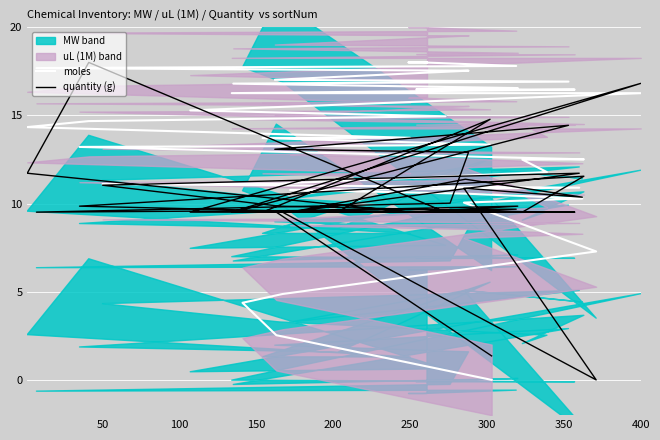

Which series has the largest total across all categories?

moles